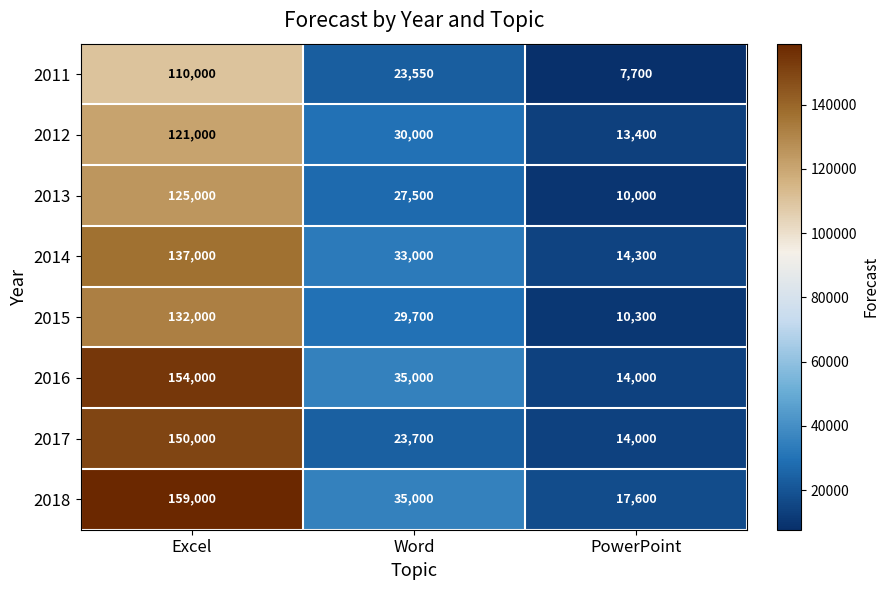

Rank the series by their maximum value, from lowest to highest.

2011, 2012, 2013, 2015, 2014, 2017, 2016, 2018